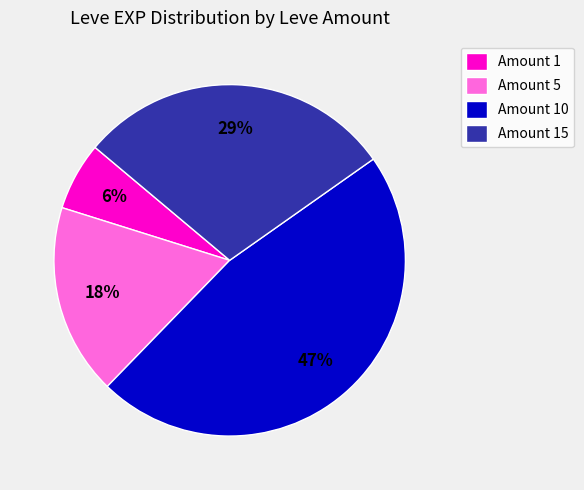

Is there a majority slice in this chart?

No